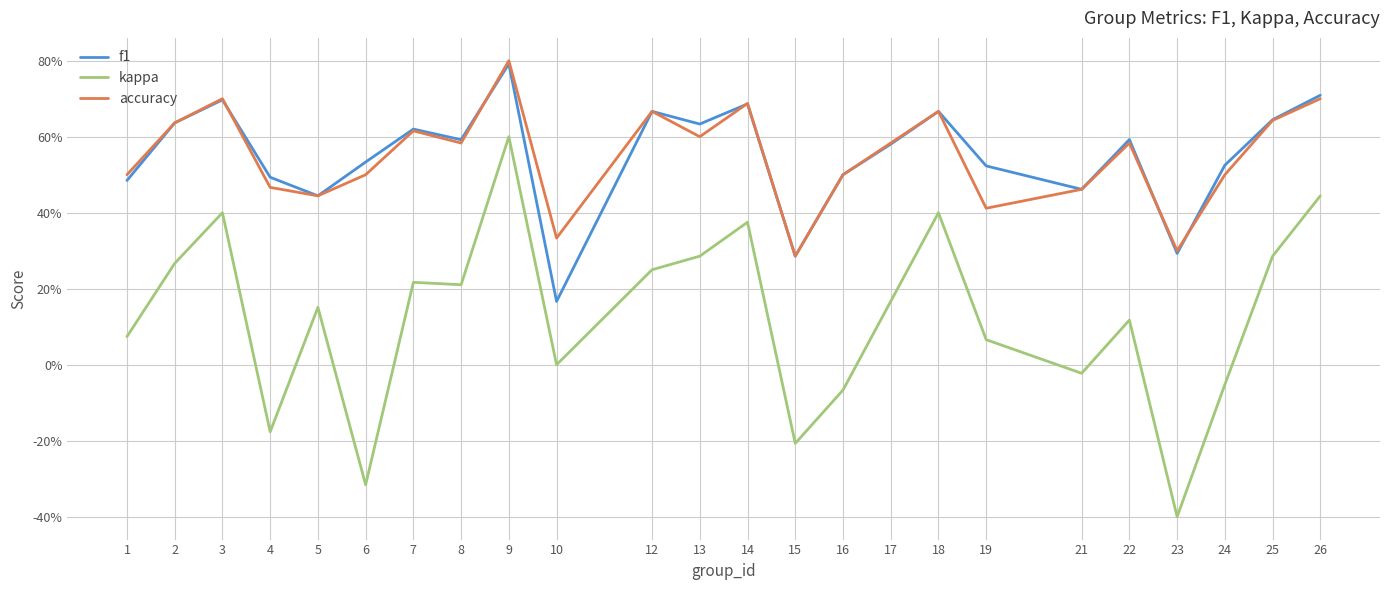

At which label is accuracy closest to 0?

15